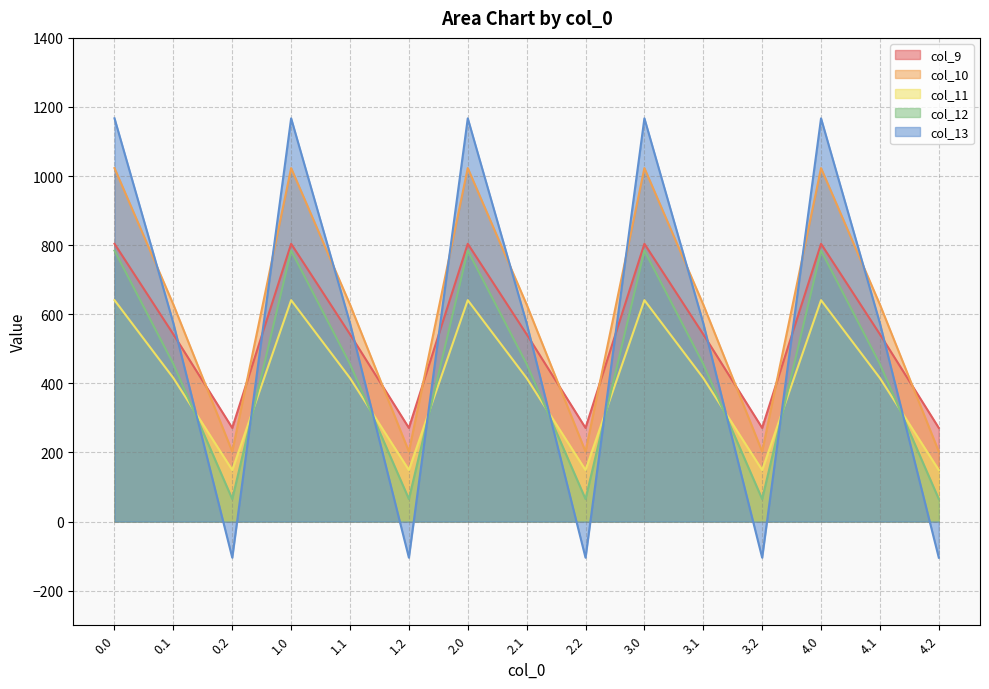

The value of col_10 at 0.2 is 277.9. True or false?

False